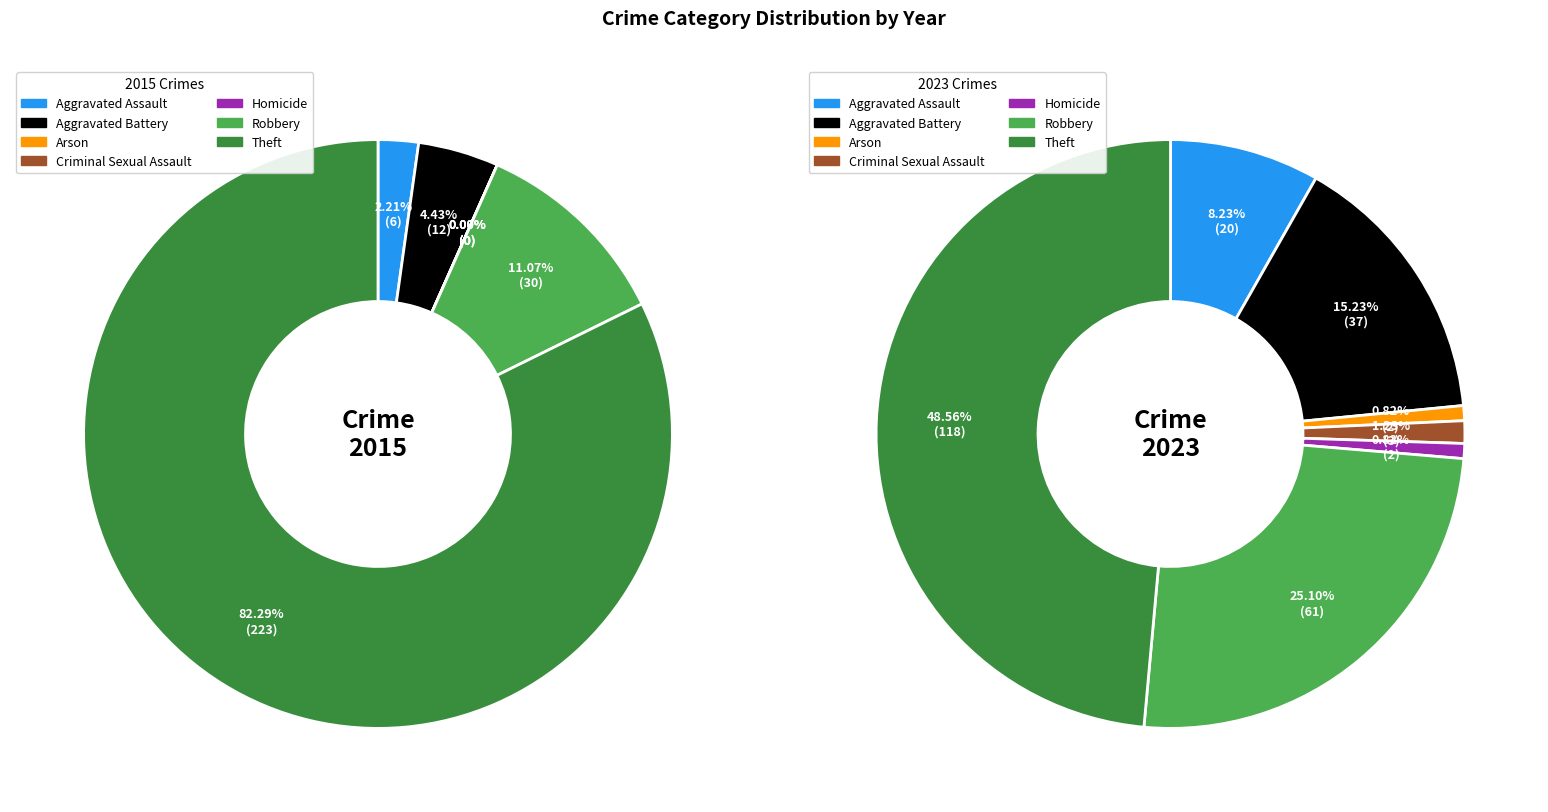

Does 2 account for over 50% of the chart?

No